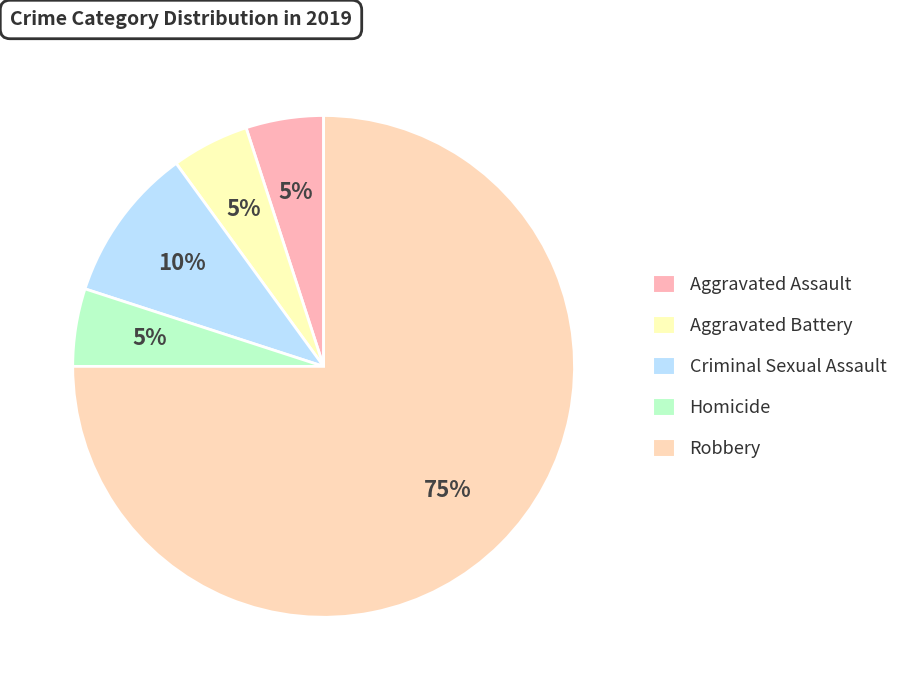

Which category accounts for the majority?

Robbery